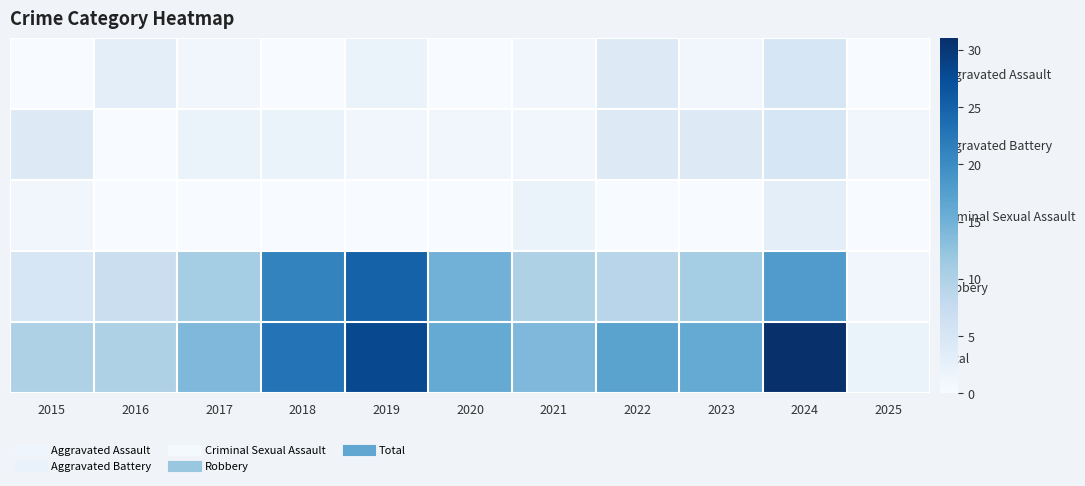

What is the greatest value displayed?

31